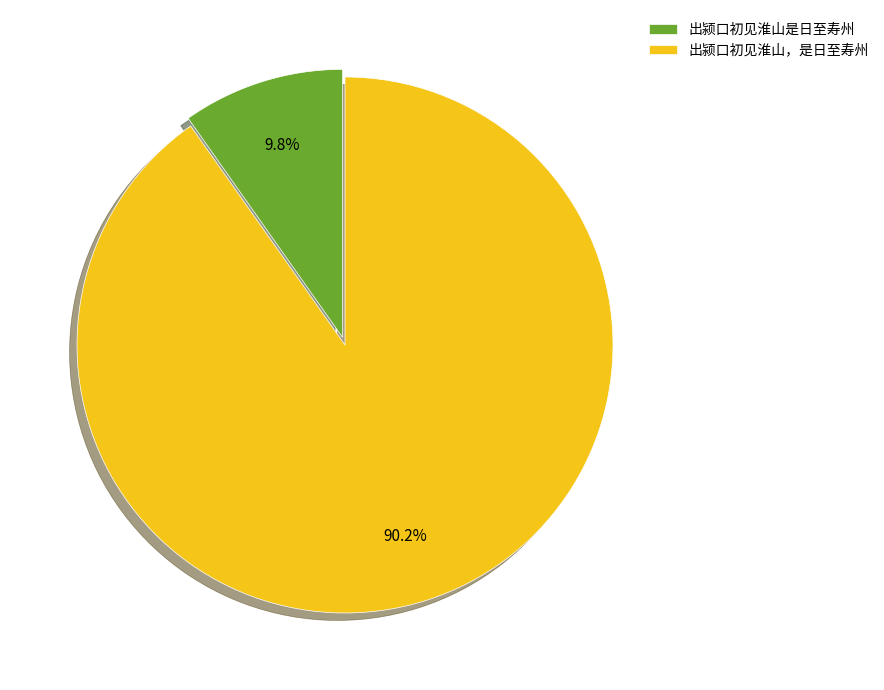

Is 出颍口初见淮山，是日至寿州 the majority of the pie?

Yes